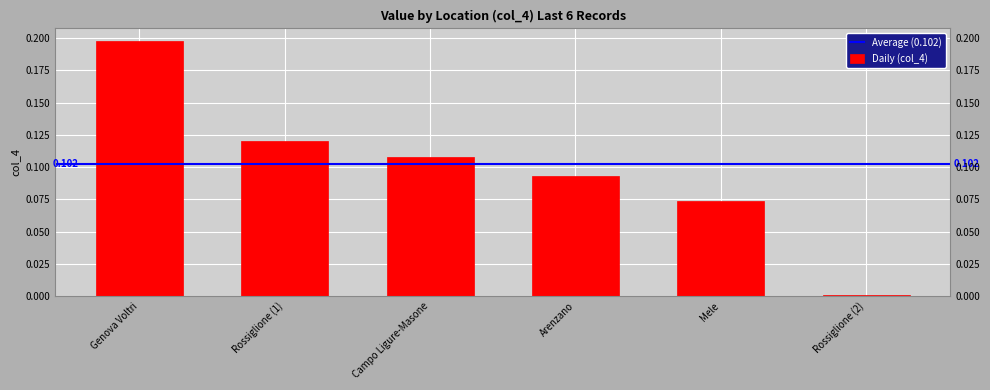

Rank the categories by value from highest to lowest.

Genova Voltri, Rossiglione (1), Campo Ligure-Masone, Arenzano, Mele, Rossiglione (2)